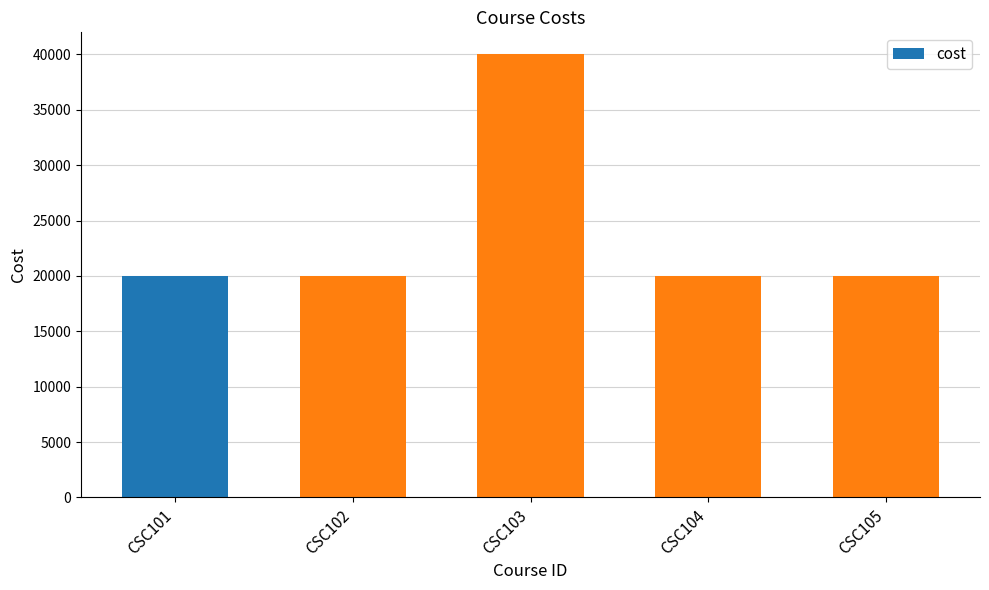

Approximately how many times larger is the value at CSC103 compared to CSC104?

2.0